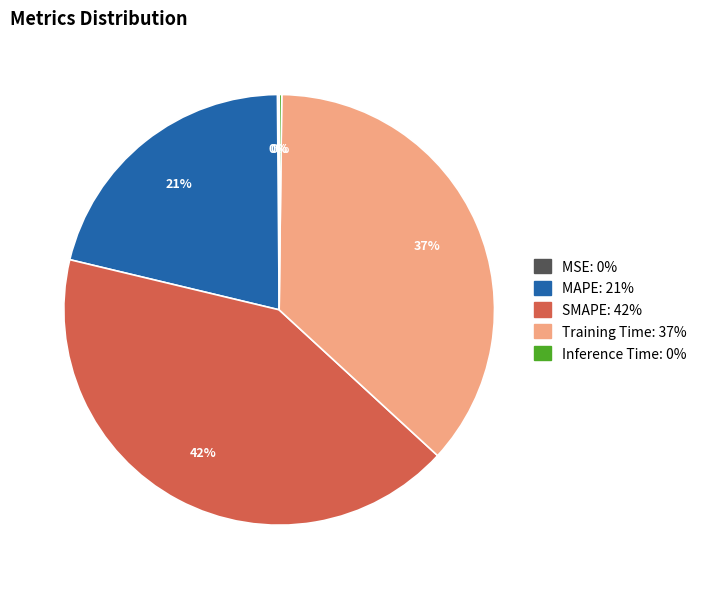

What is the largest slice in the pie chart?

SMAPE